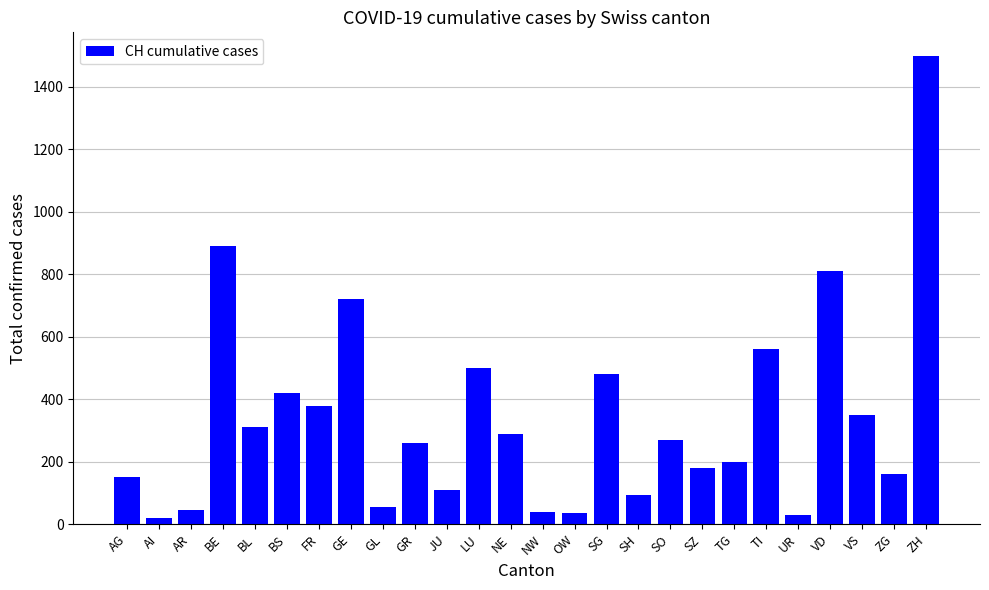

What is the difference between the values at BL and LU?

190